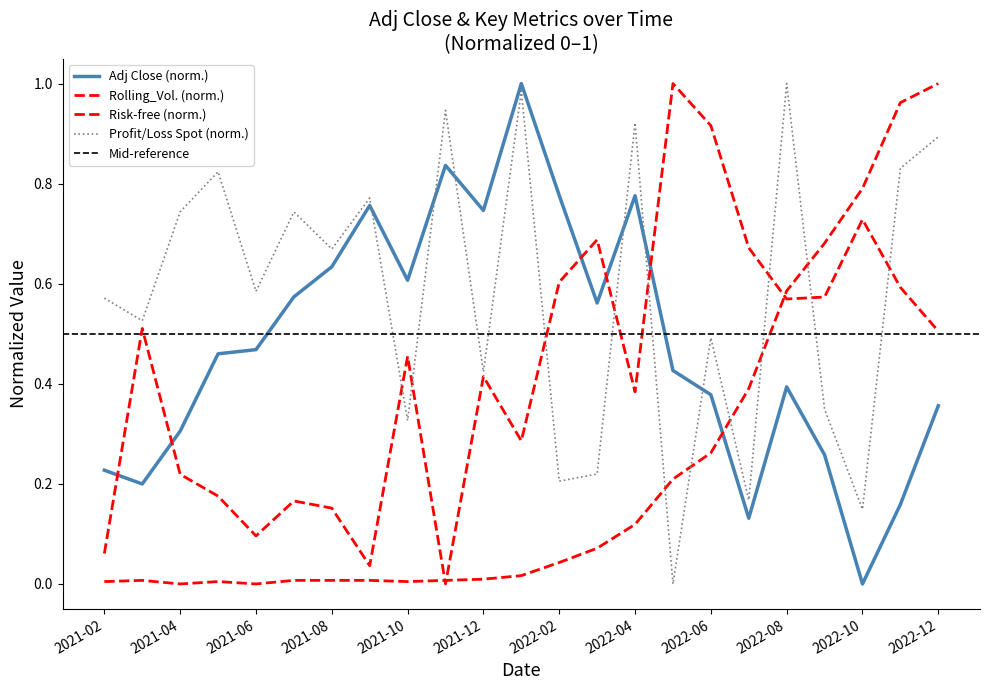

How many categories are shown in the chart?

23